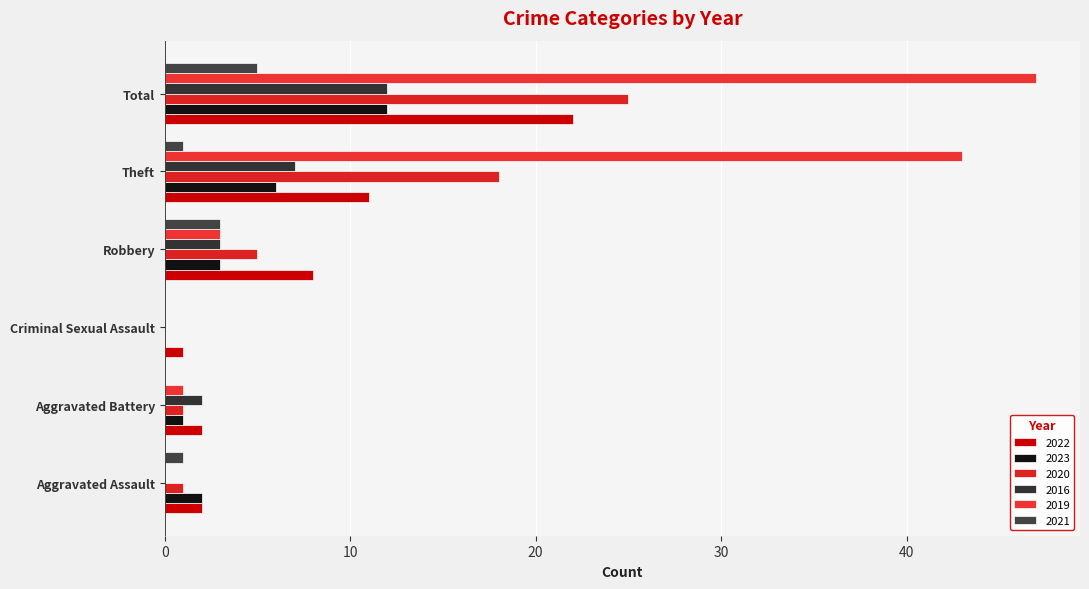

How many positive values does the 2023 series have?

5